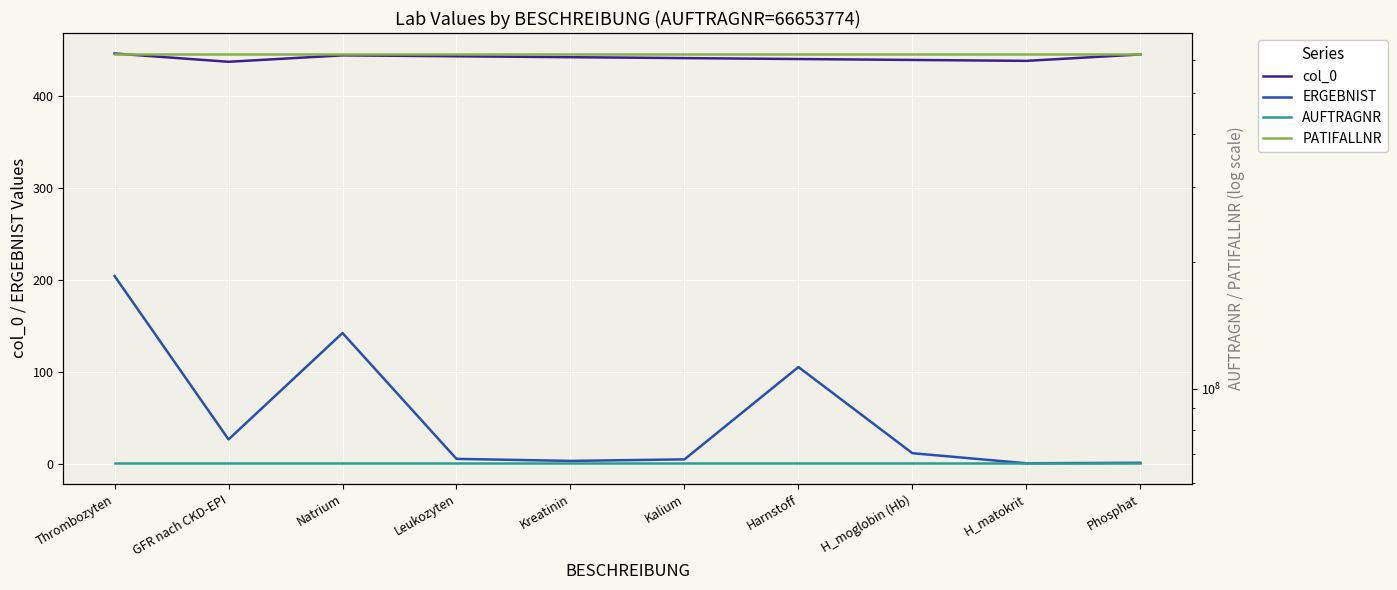

True or false: col_0 has a value of 446.0 at Thrombozyten.

True